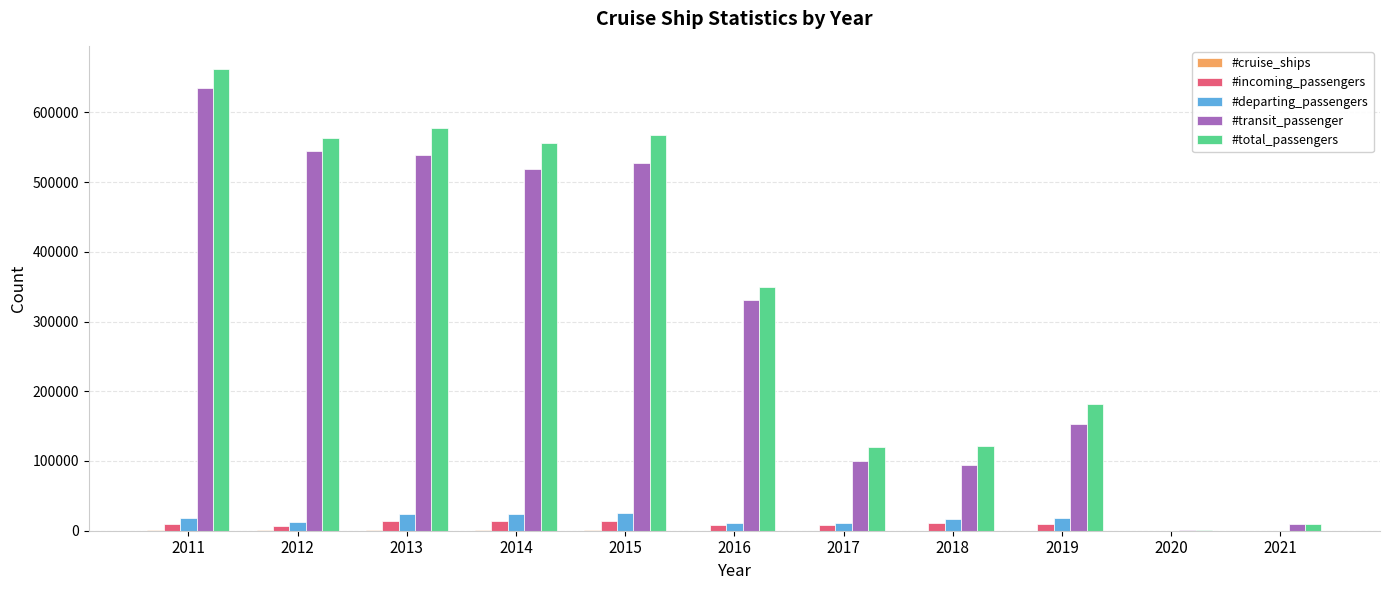

What is the greatest value displayed?

662232